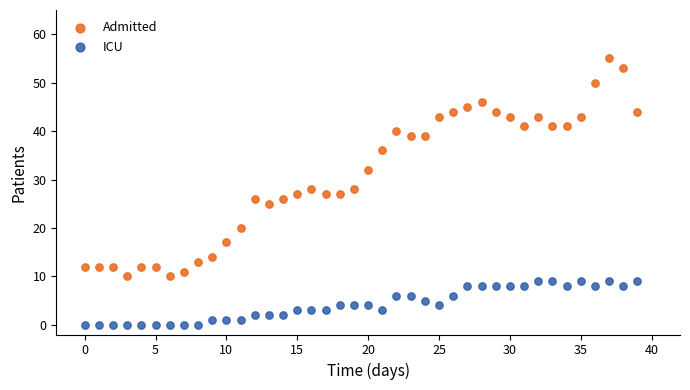

Which series contains the highest Y value?

Admitted